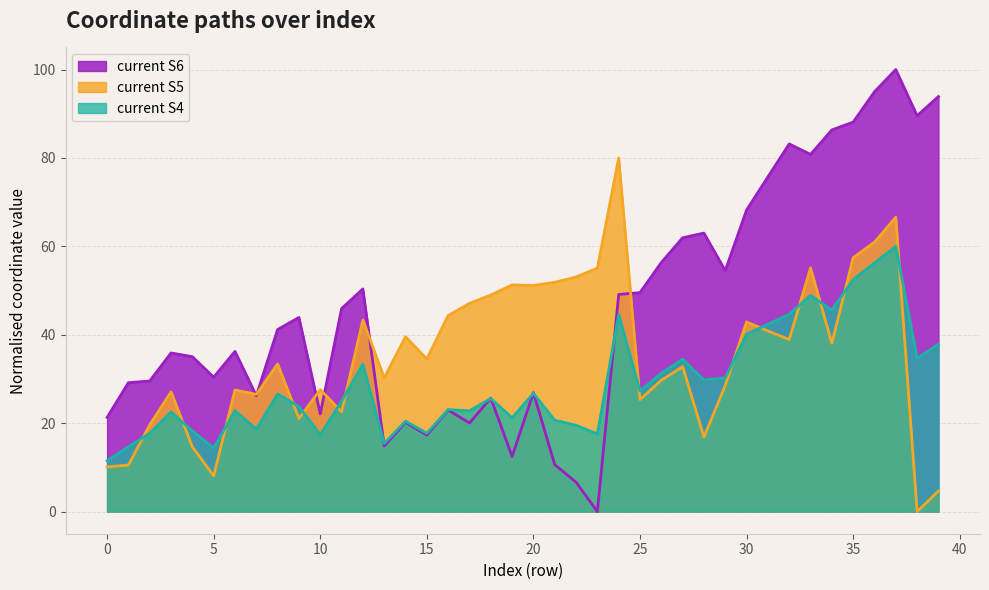

After their last crossing, which series has the higher values: current S4 or current S5?

current S4